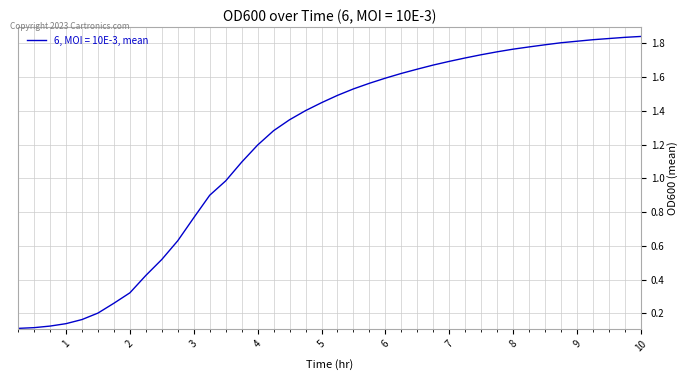

Does the chart display data point markers on the line(s)?

No